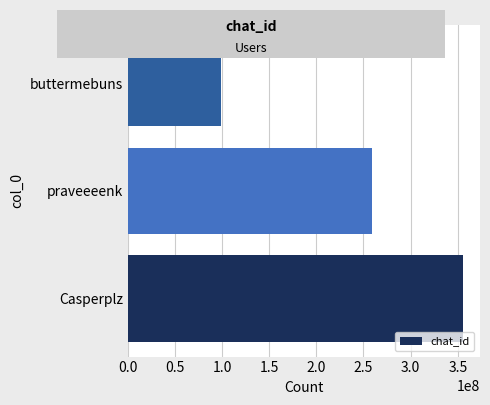

What is the approximate value at buttermebuns, to the nearest 50?

99399050